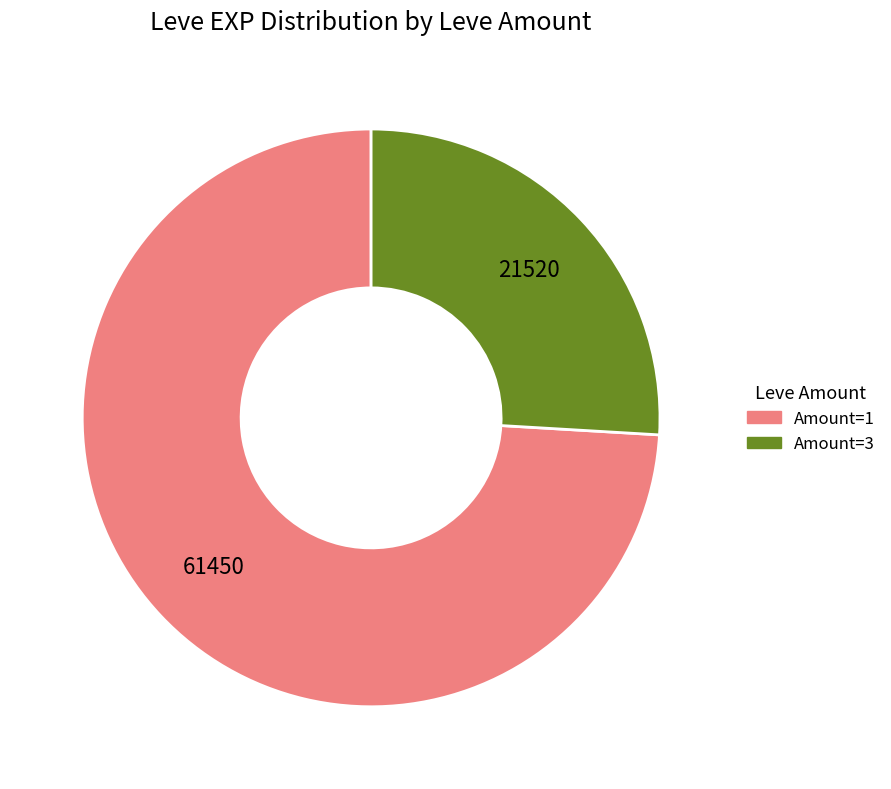

Combined, do Amount=3 and Amount=1 account for over 50%?

Yes